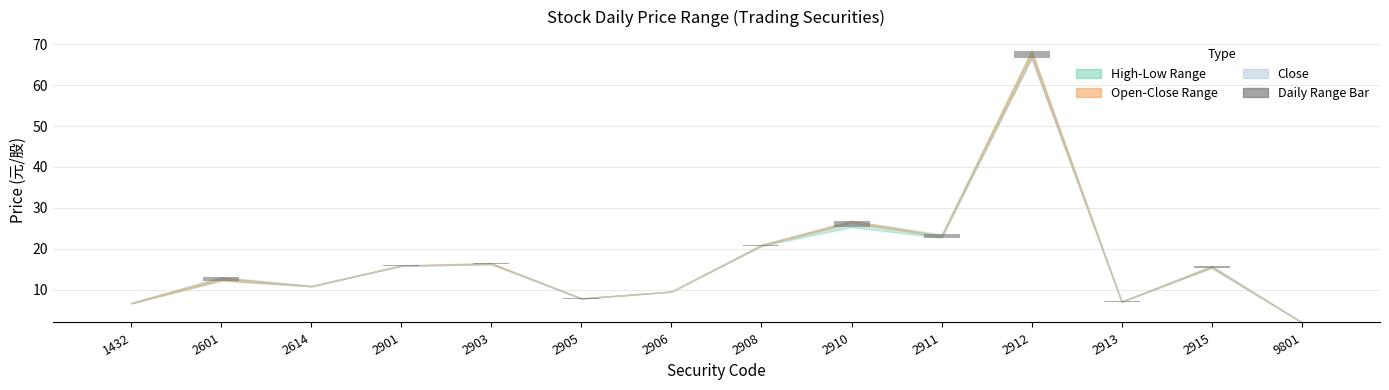

Is it true that the value at 2903 is 0.1?

False